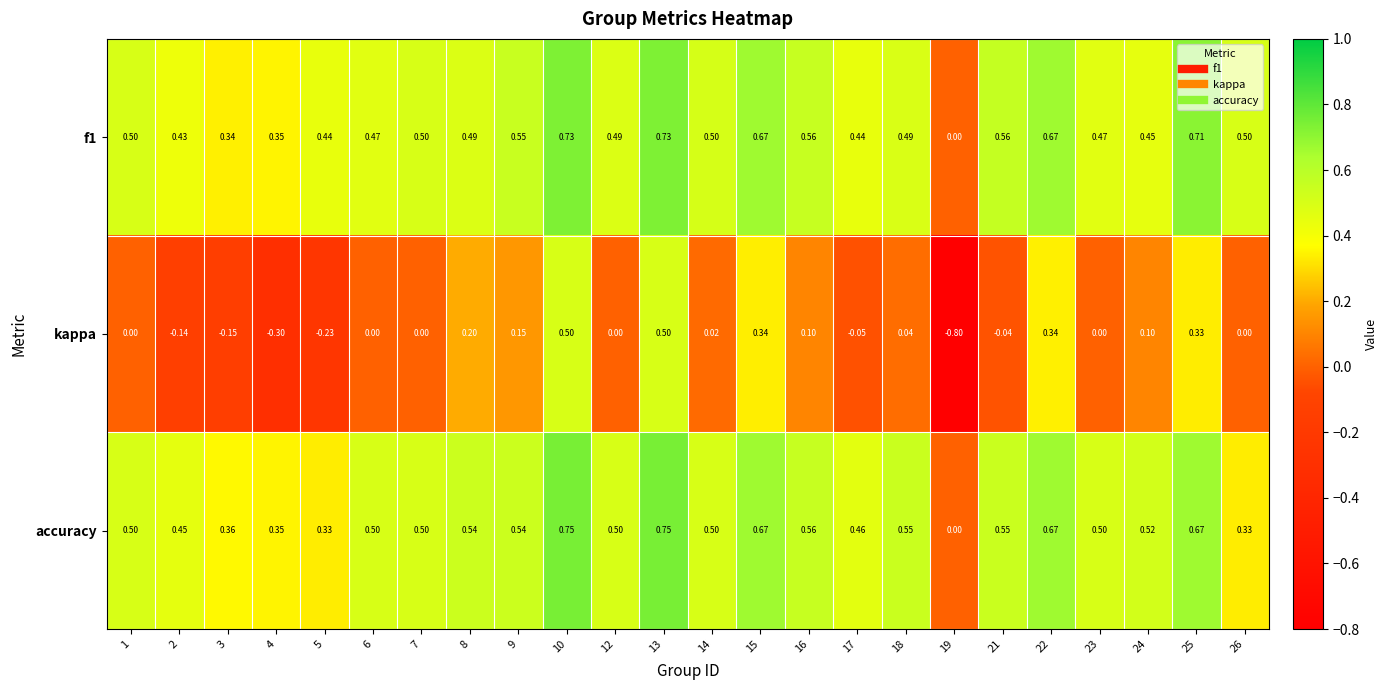

What is the total value across all series at 1?

1.0